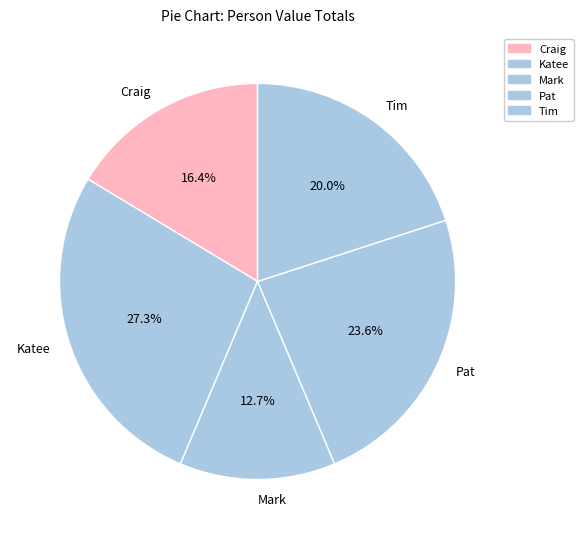

How much of the chart is everything except Mark?

87.3%